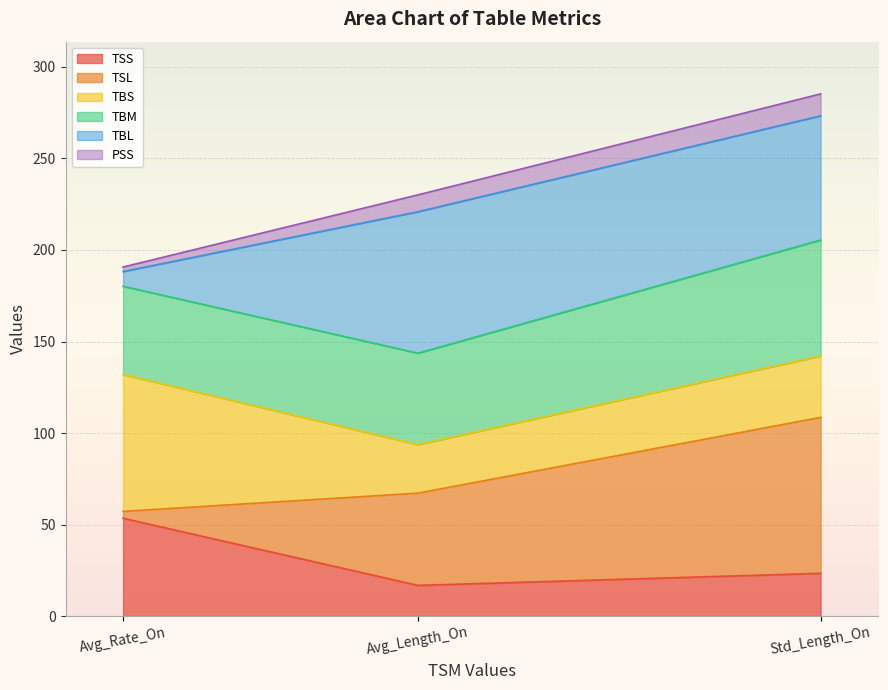

At how many categories does at least one series exceed 41?

3